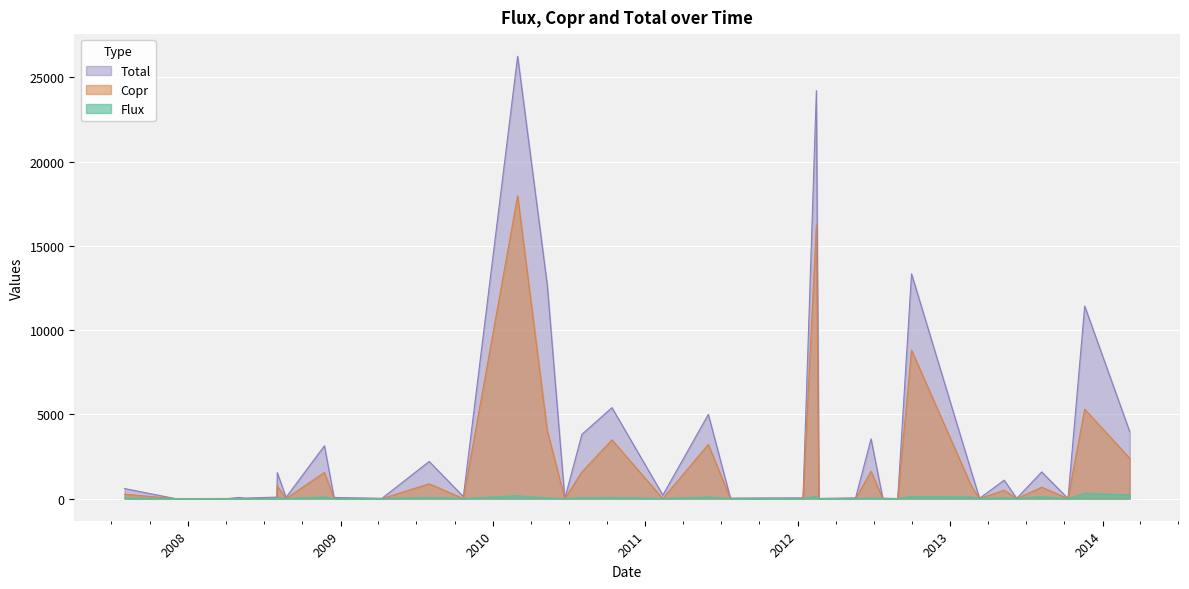

Reading right to left, extract all data points from this chart.

Flux: 39=2.6	38=1.8	37=1.8	36=2.7	35=2.6	34=3.5	33=2.9	32=9.3	31=7.6	30=6.0	29=7.5	28=1.3	27=6.2	26=1.9	25=7.9	24=5.1	23=6.4	22=0.3	21=3.4	20=7.1	19=0.5	18=3.4	17=3.5	16=225.1	15=311.1	14=121.4	13=51.0	12=101.5	11=131.2	10=40.1	9=146.7	8=95.8	7=70.5	6=48.7	5=37.3	4=169.4	3=72.8	2=99.3	1=56.9	0=36.5
Copr: 39=0.1	38=0.0	37=0.3	36=0.3	35=0.3	34=0.2	33=0.3	32=0.7	31=0.2	30=0.3	29=0.9	28=0.0	27=1.5	26=0.5	25=1.7	24=0.5	23=0.8	22=0.1	21=0.4	20=0.0	19=0.0	18=0.0	17=0.0	16=2395.1	15=5306.3	14=676.5	13=501.9	12=721.6	11=8814.3	10=1625.7	9=16245.1	8=3215.0	7=3488.0	6=1584.3	5=4044.5	4=17974.6	3=880.1	2=1556.9	1=757.2	0=262.0
Total: 39=5.0	38=13.1	37=15.9	36=4.5	35=25.9	34=43.0	33=11.2	32=43.4	31=36.8	30=28.5	29=210.1	28=3.0	27=120.6	26=17.8	25=68.2	24=74.2	23=89.4	22=31.7	21=70.0	20=4.9	19=4.2	18=1.1	17=3.6	16=3971.8	15=11428.9	14=1585.7	13=1095.5	12=1548.3	11=13343.2	10=3546.2	9=24218.1	8=5000.1	7=5400.0	6=3814.4	5=12691.6	4=26259.7	3=2205.4	2=3135.8	1=1541.5	0=598.1